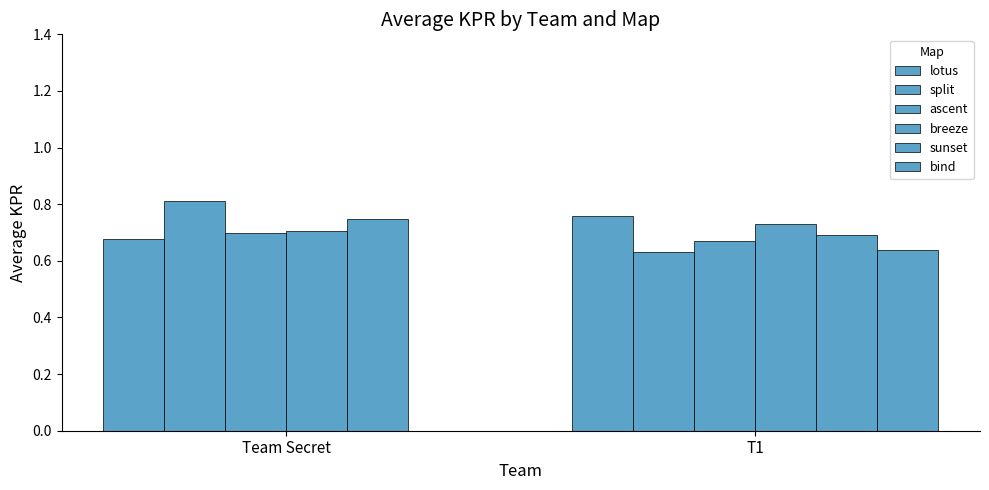

How many data points does each series have?

2